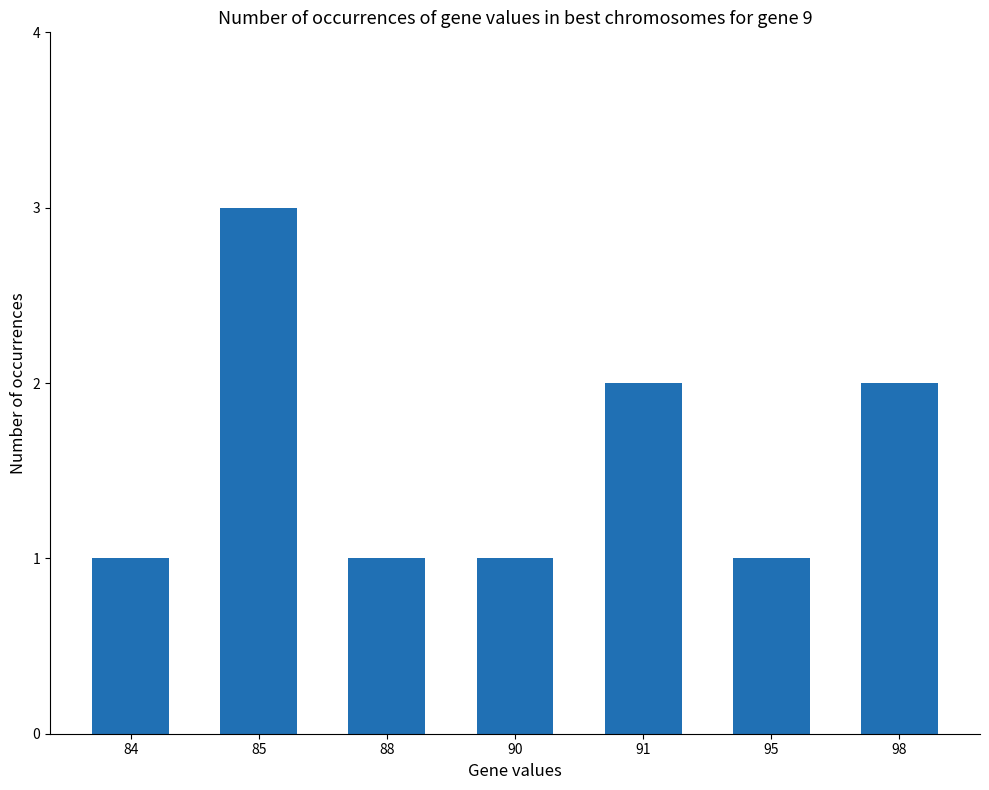

What is the value of the 7th bar from the left?

2